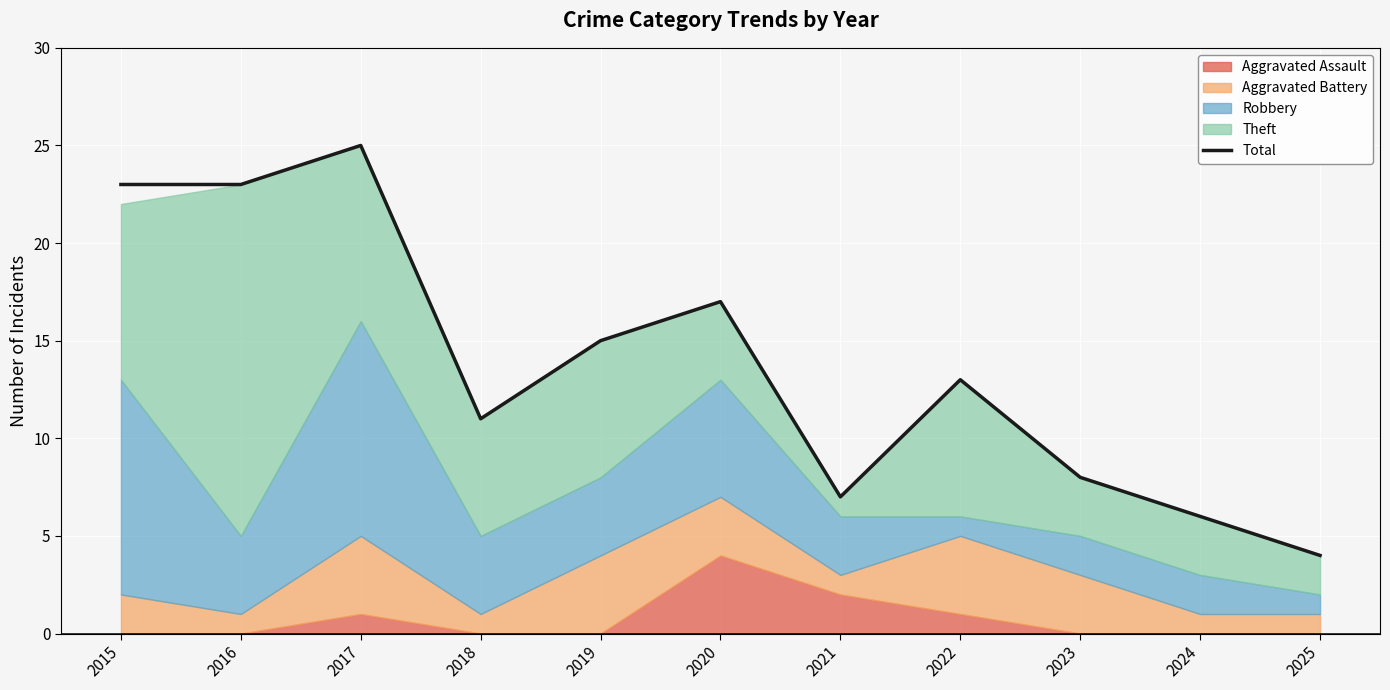

Reading left to right, what are all the values shown in this chart?

2015=23	2016=23	2017=25	2018=11	2019=15	2020=17	2021=7	2022=13	2023=8	2024=6	2025=4